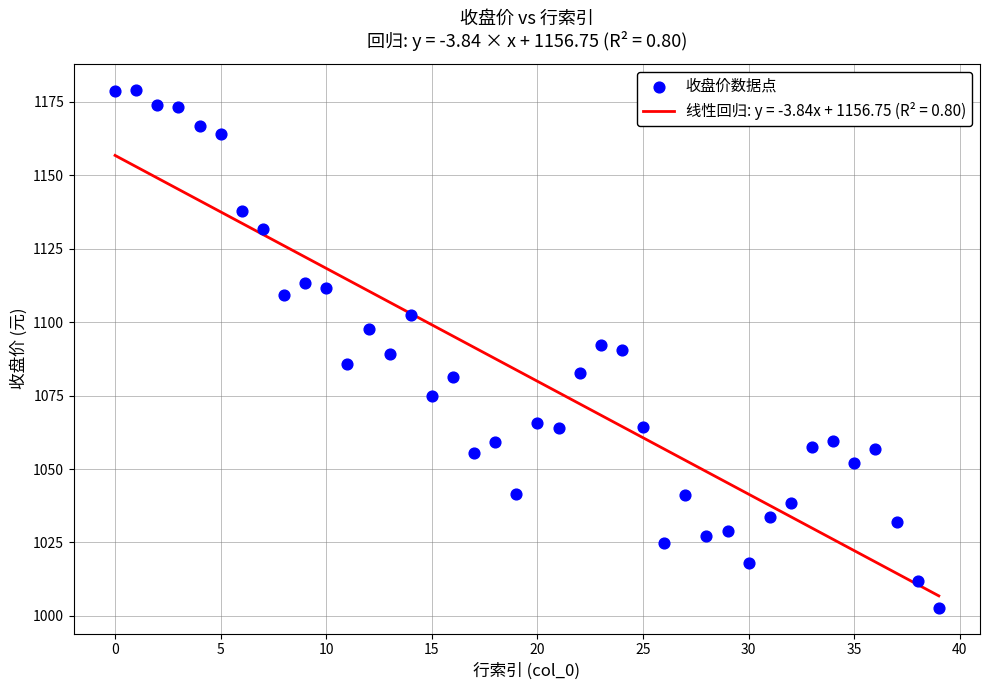

What is the range of Y values (max minus min)?

176.3